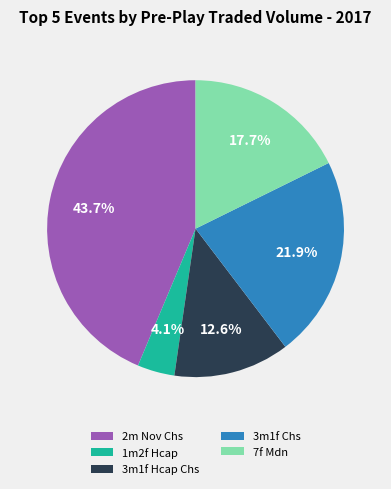

Rank the categories by value from highest to lowest.

2m Nov Chs, 3m1f Chs, 7f Mdn, 3m1f Hcap Chs, 1m2f Hcap